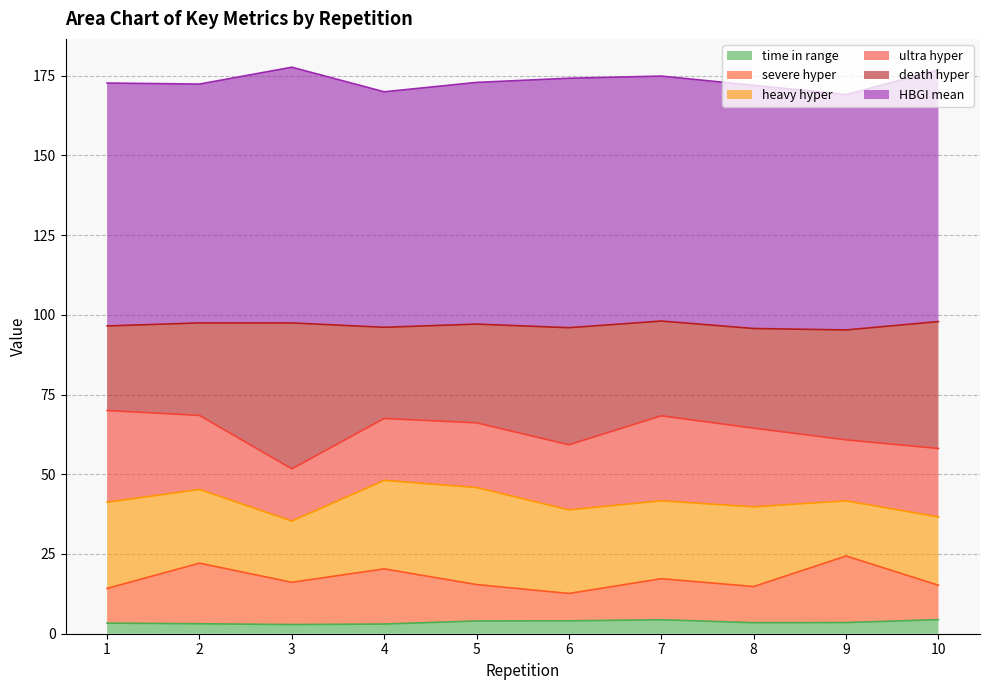

True or false: time in range has a value of 4.4 at 10.

True